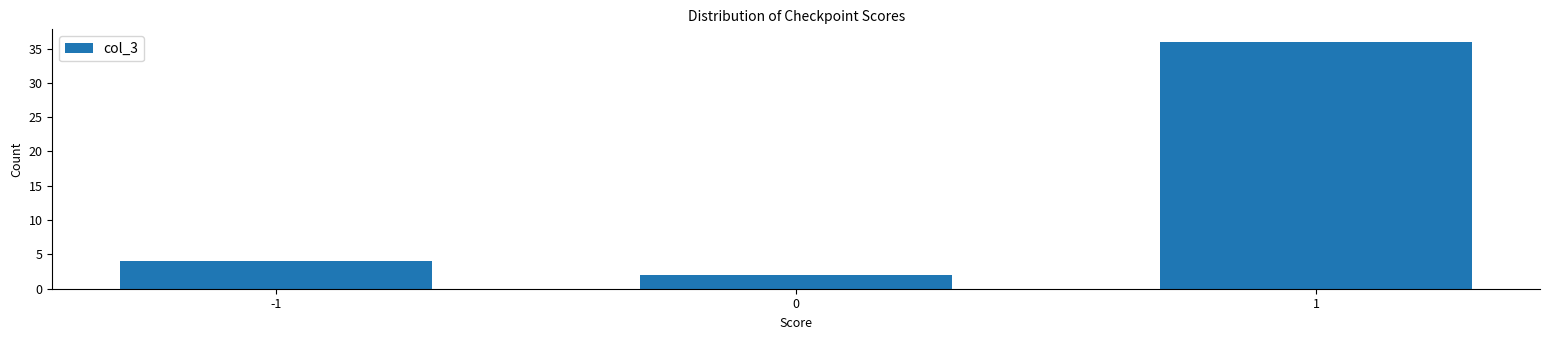

Reading right to left, extract all data points from this chart.

36	2	4